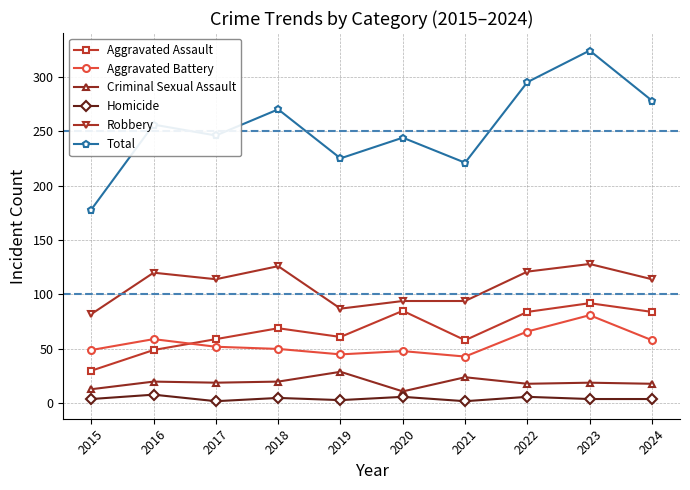

Rank the series at 2019 from lowest to highest value.

Homicide, Criminal Sexual Assault, Aggravated Battery, Aggravated Assault, Robbery, Total